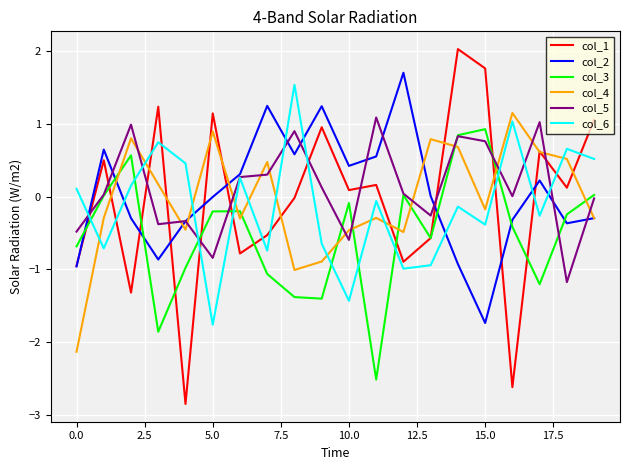

True or false: col_2 and col_3 cross at least once.

True